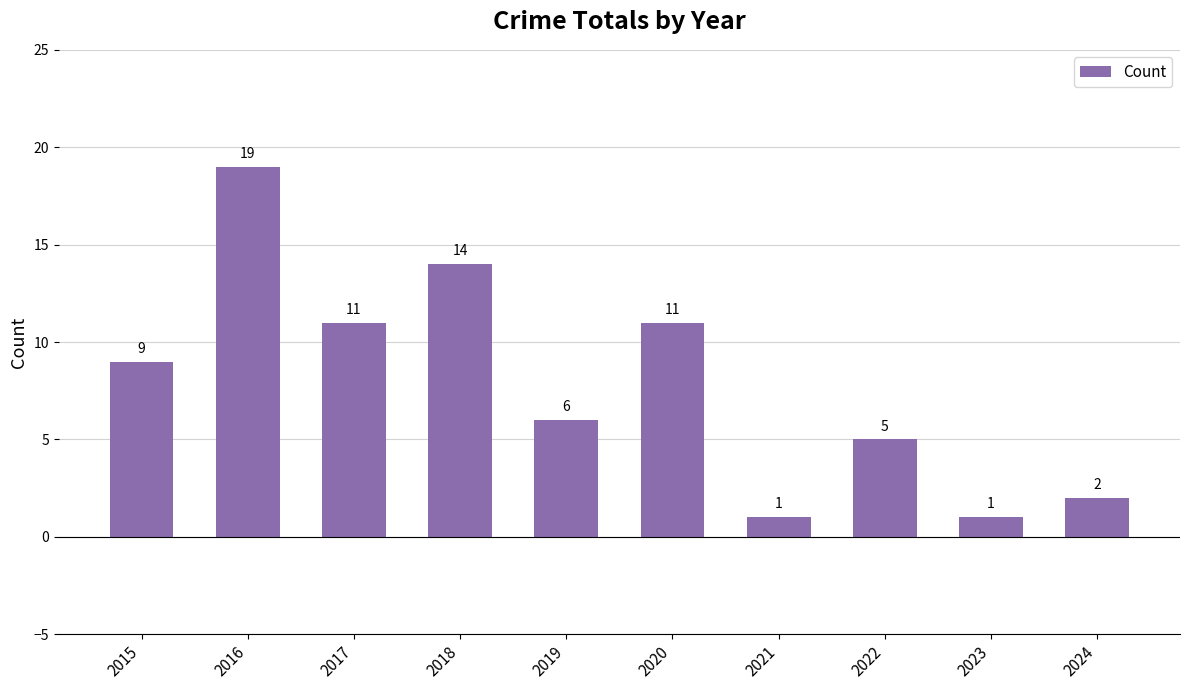

The chart shows a value of 16 at 2020. True or false?

False